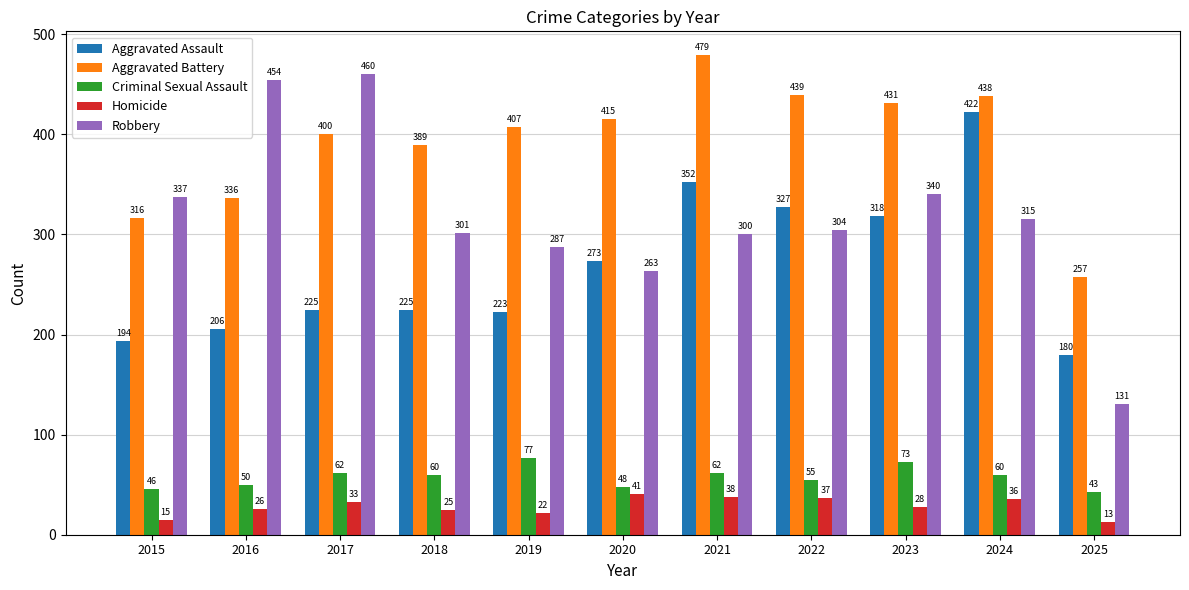

Reading right to left, what are all the values shown in this chart?

Aggravated Assault: 180	422	318	327	352	273	223	225	225	206	194
Aggravated Battery: 257	438	431	439	479	415	407	389	400	336	316
Criminal Sexual Assault: 43	60	73	55	62	48	77	60	62	50	46
Homicide: 13	36	28	37	38	41	22	25	33	26	15
Robbery: 131	315	340	304	300	263	287	301	460	454	337